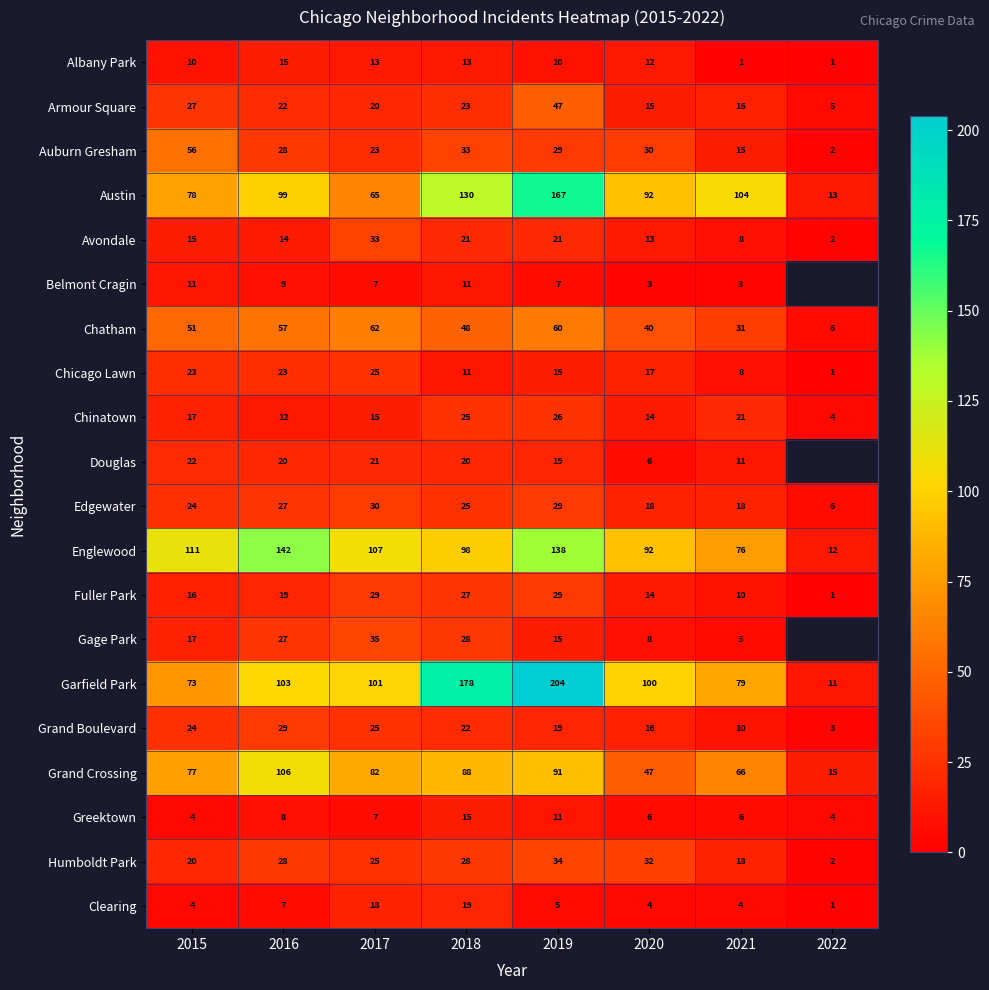

Between 2016 and 2017, which series saw the biggest shift?

Englewood